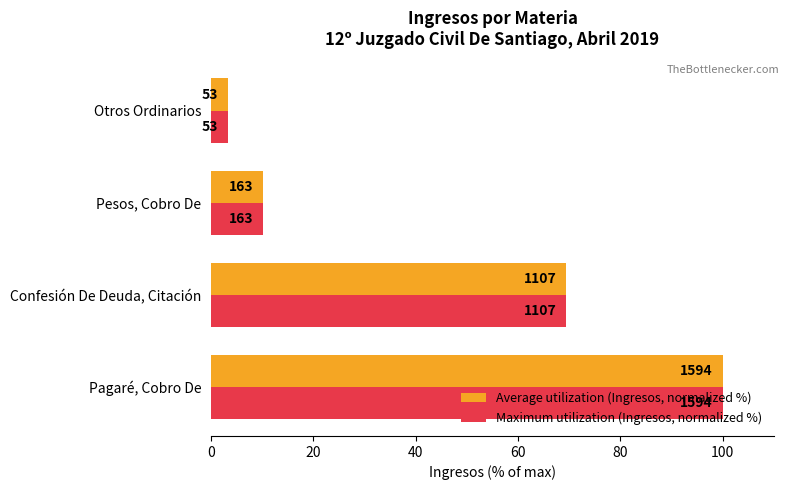

Which series has the largest range (max minus min)?

Average utilization (Ingresos, normalized %)